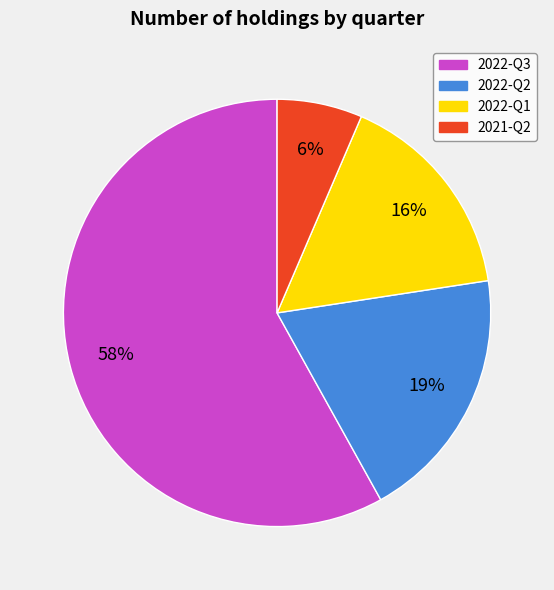

The 2022-Q1 slice represents 9% of the pie. True or false?

False